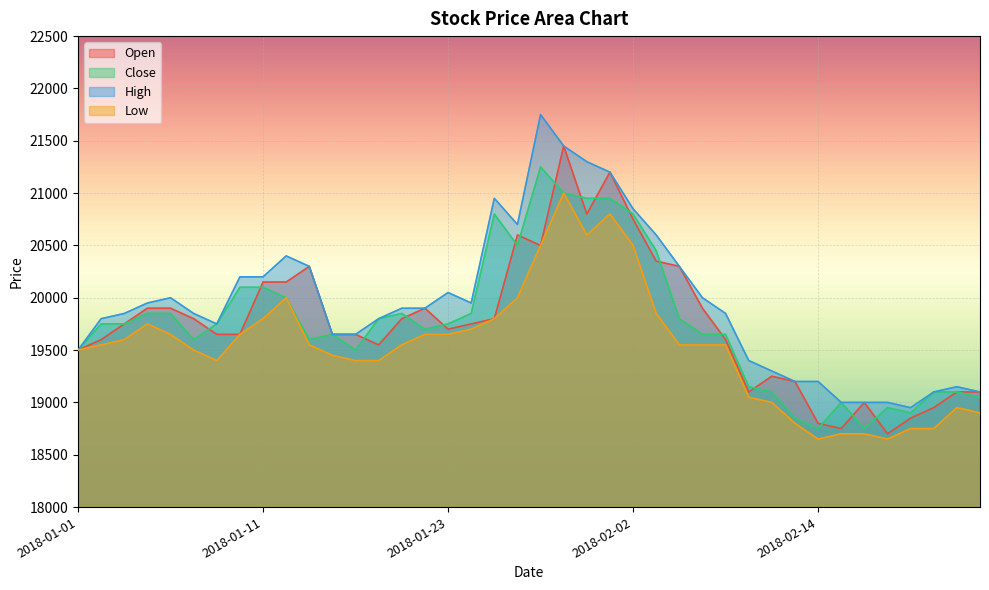

How many lines are shown in the chart?

4